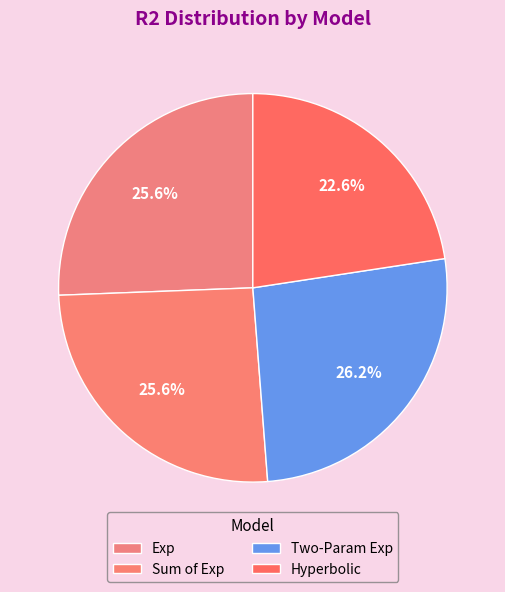

What is the smallest slice in the pie chart?

Hyperbolic